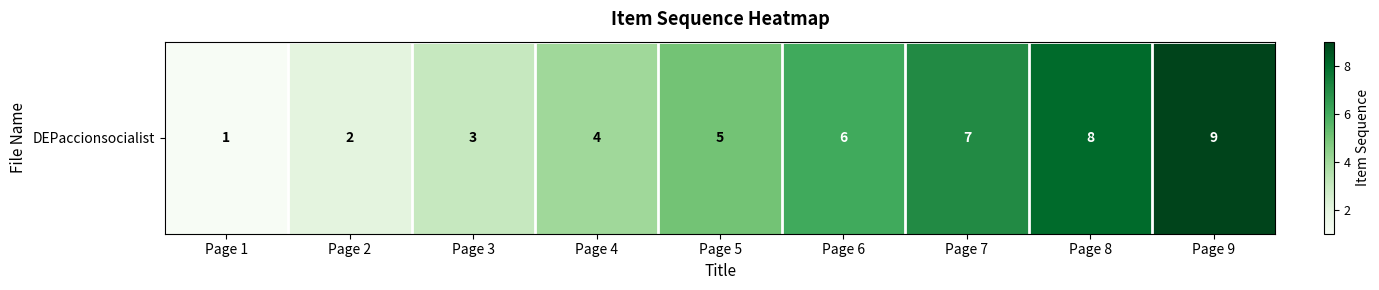

List the labels in order of value, largest first.

Page 9, Page 8, Page 7, Page 6, Page 5, Page 4, Page 3, Page 2, Page 1